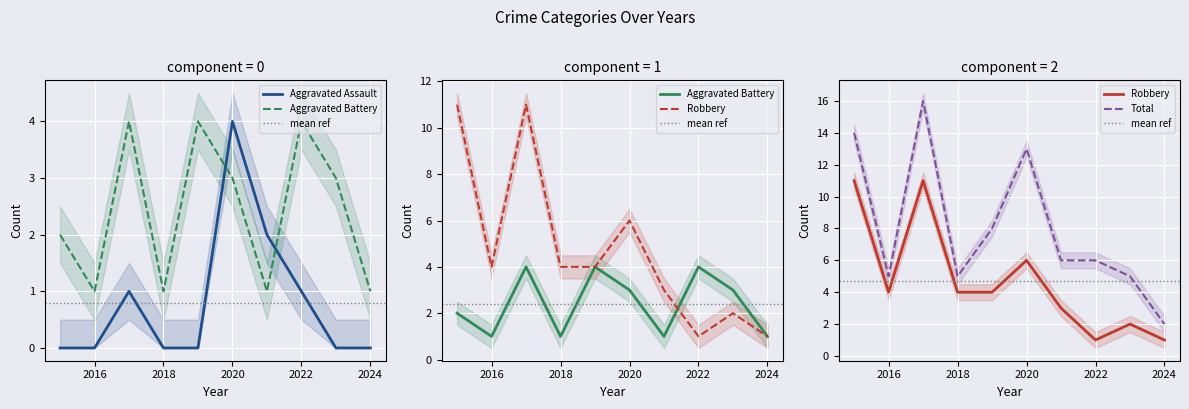

What is the difference between the second highest and second lowest values in the Aggravated Battery series?

3